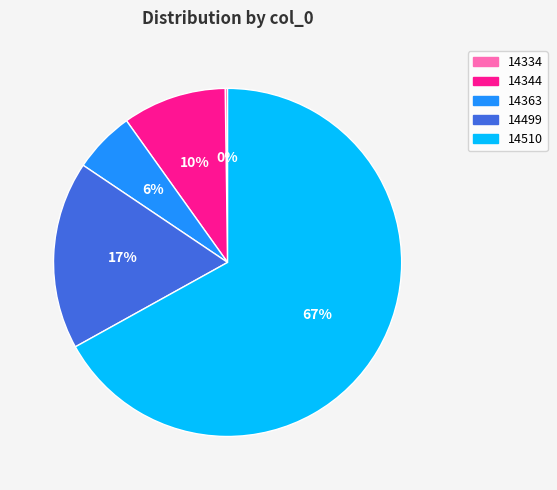

What percentage is the 14363 slice, to the nearest percent?

6%